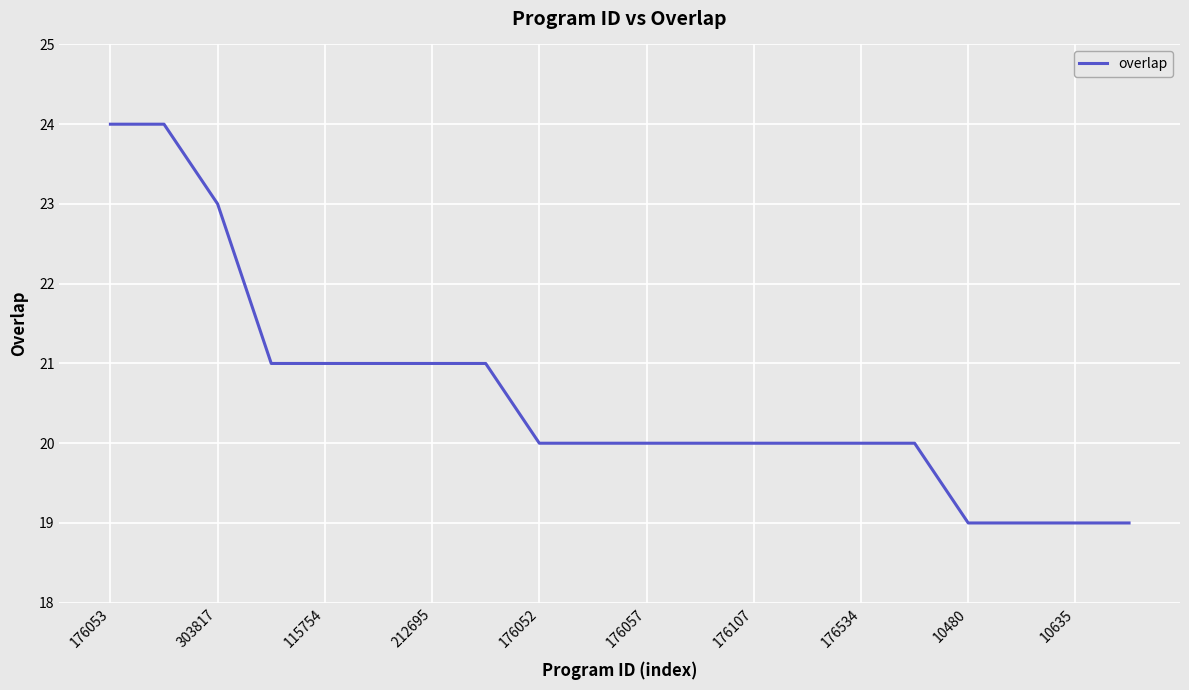

What is the maximum value shown in the chart?

24